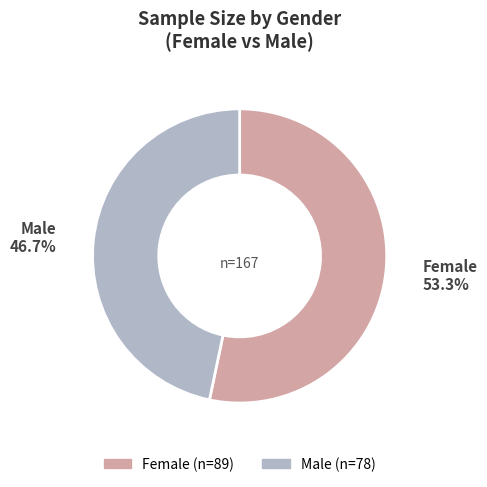

What is the total percentage of Male and Female?

100.0%